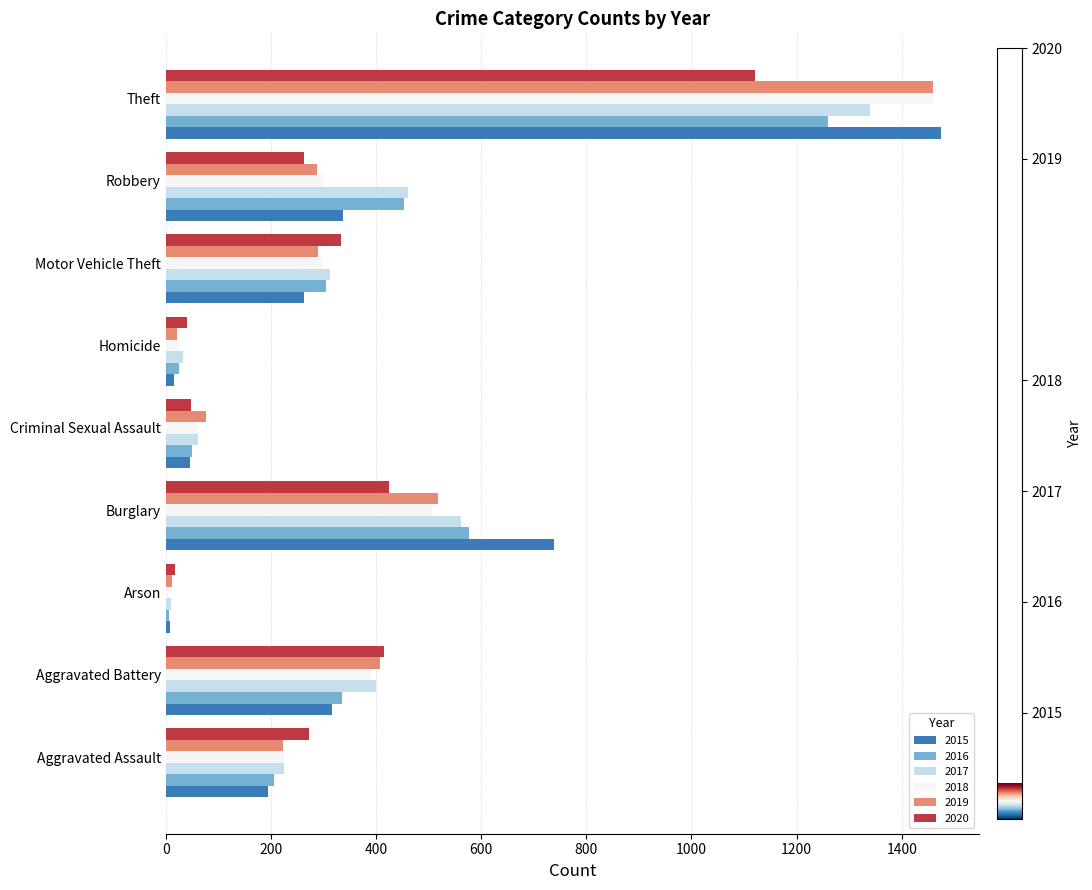

Which category has the highest value in the 2017 series?

Theft